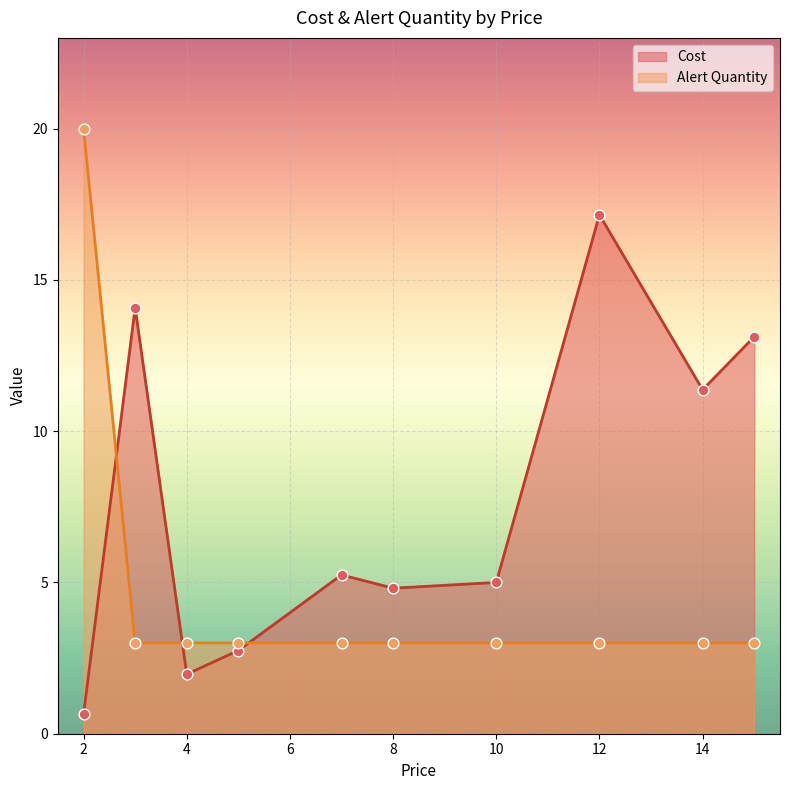

What is the total value across all series at 8?

7.8